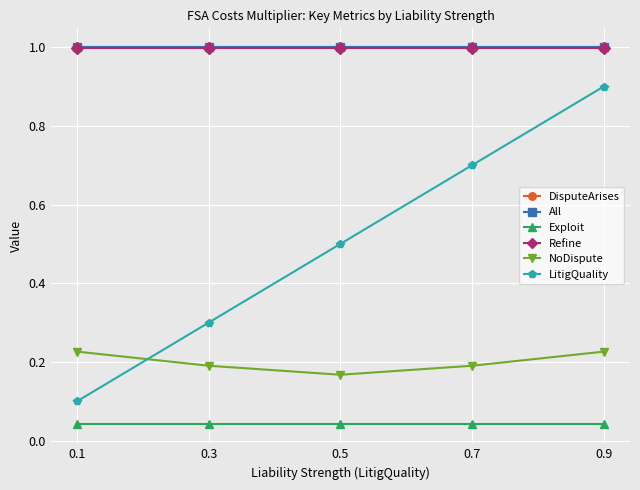

Reading left to right, transcribe all the data shown in this chart.

DisputeArises: 0.1=1.0	0.3=1.0	0.5=1.0	0.7=1.0	0.9=1.0
All: 0.1=1.0	0.3=1.0	0.5=1.0	0.7=1.0	0.9=1.0
Exploit: 0.1=0.0	0.3=0.0	0.5=0.0	0.7=0.0	0.9=0.0
Refine: 0.1=1.0	0.3=1.0	0.5=1.0	0.7=1.0	0.9=1.0
NoDispute: 0.1=0.2	0.3=0.2	0.5=0.2	0.7=0.2	0.9=0.2
LitigQuality: 0.1=0.1	0.3=0.3	0.5=0.5	0.7=0.7	0.9=0.9